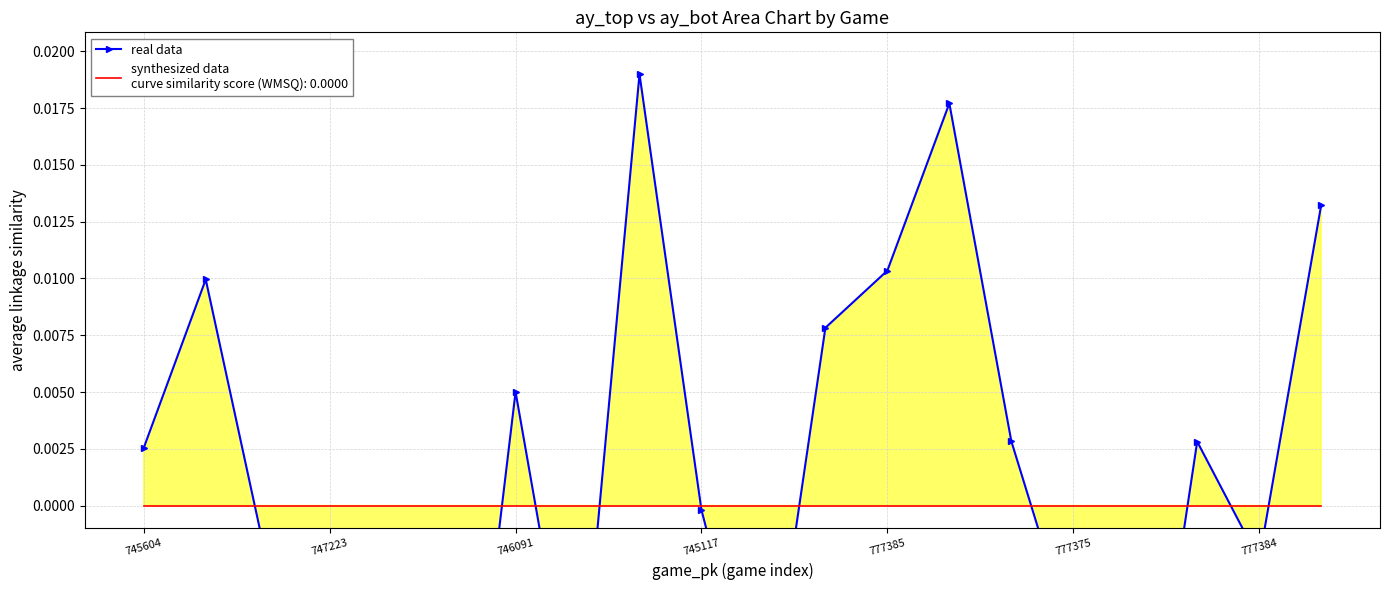

How many interior local valleys (lower than both neighbors) does the data have?

5